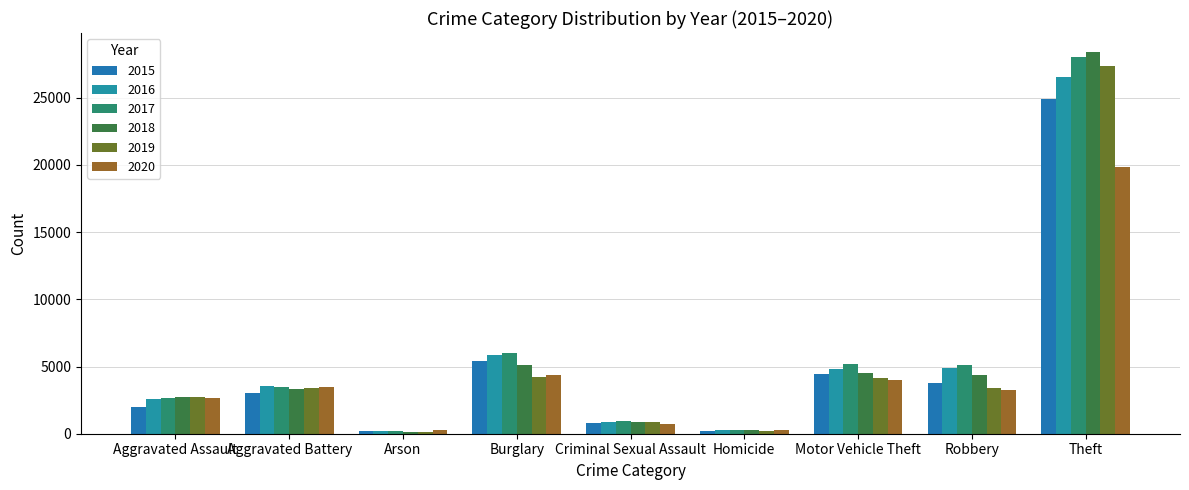

Is it true that 2018 equals 903 at Criminal Sexual Assault?

True